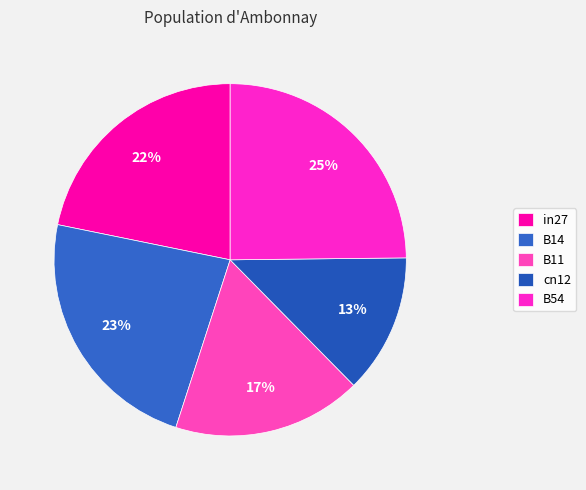

Which slice is the largest?

B54